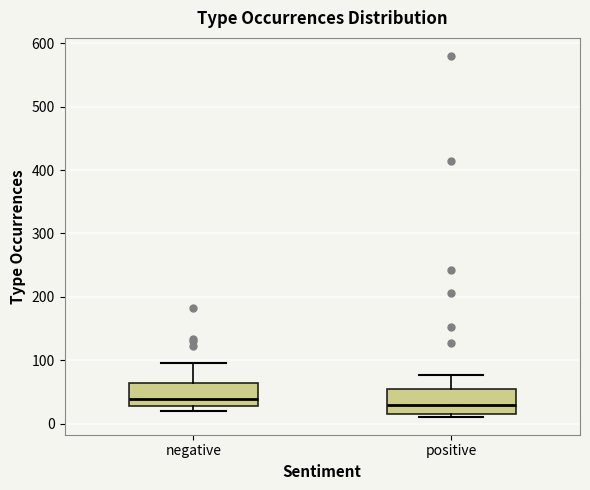

Reading left to right, read every box against the y-axis: the position of its median line, the range the box covers, and the ends of its whiskers. The values are not printed on the chart, so give them approximately, as read against the axis.

negative: median 40, box 30 to 60, whiskers 20 to 100
positive: median 30, box 20 to 60, whiskers 10 to 80